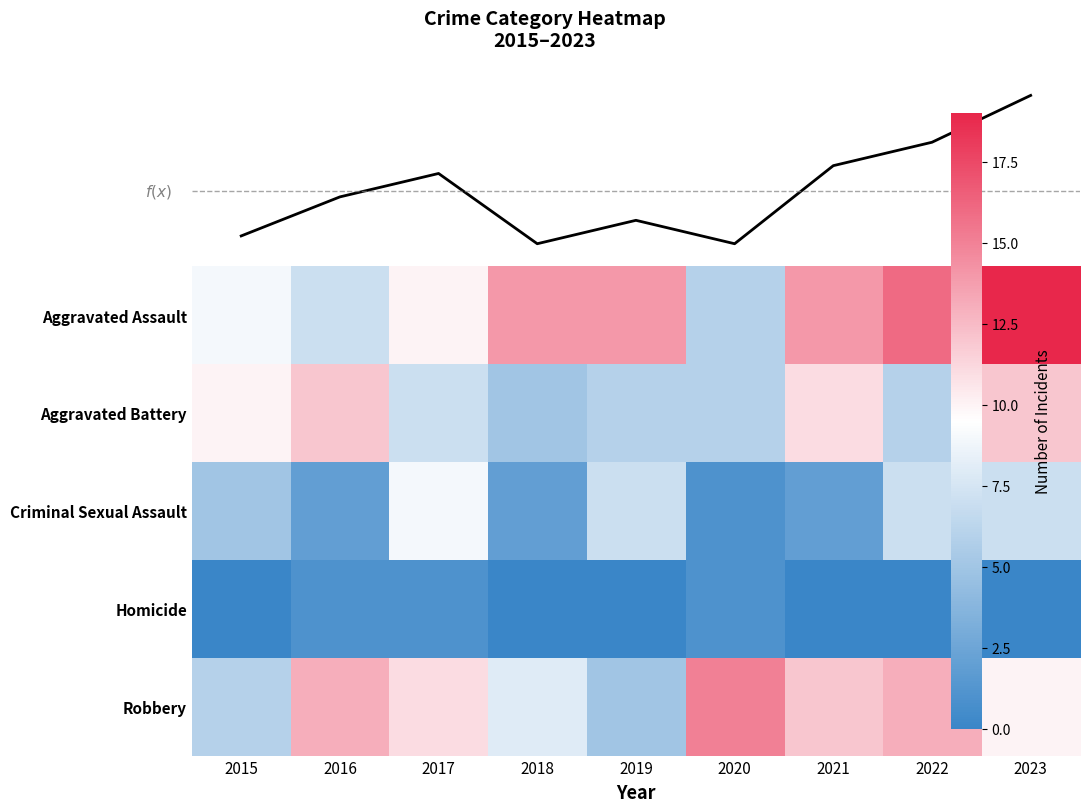

What is the difference between the maximum and minimum values in the Criminal Sexual Assault series?

8